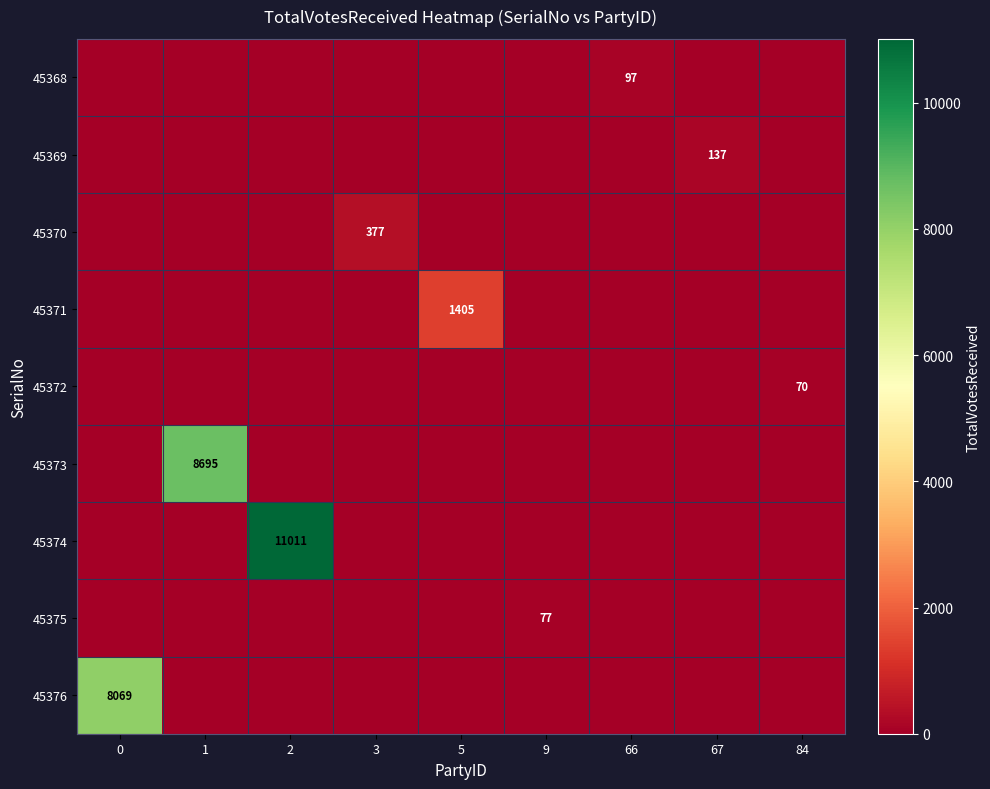

The value of 45369 at 67 is 241. True or false?

False